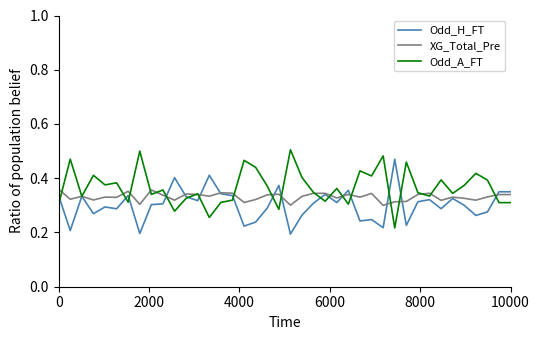

What are all the series names shown in the legend?

Odd_H_FT, XG_Total_Pre, Odd_A_FT